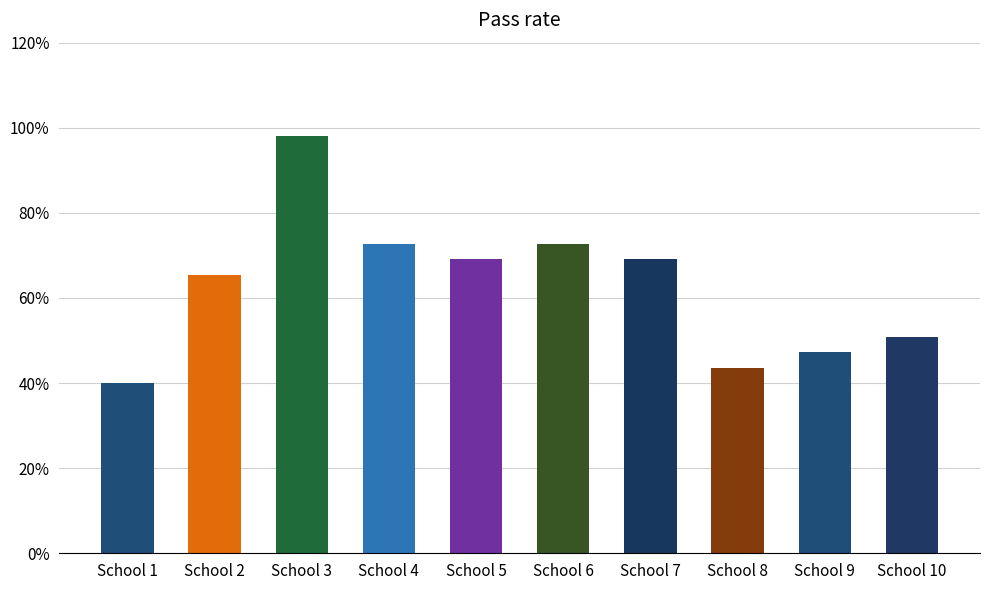

True or false: the data shows 0.7 at School 2.

True